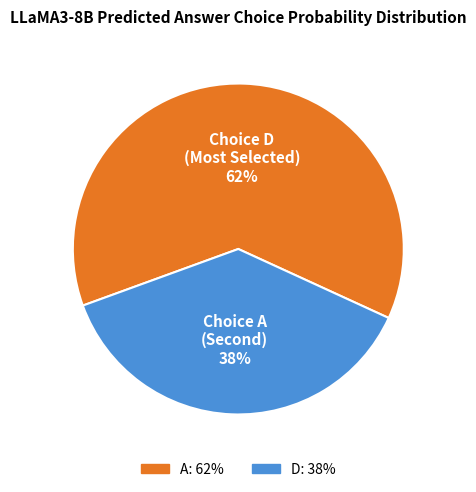

To the nearest percent, what is the average slice percentage?

50%